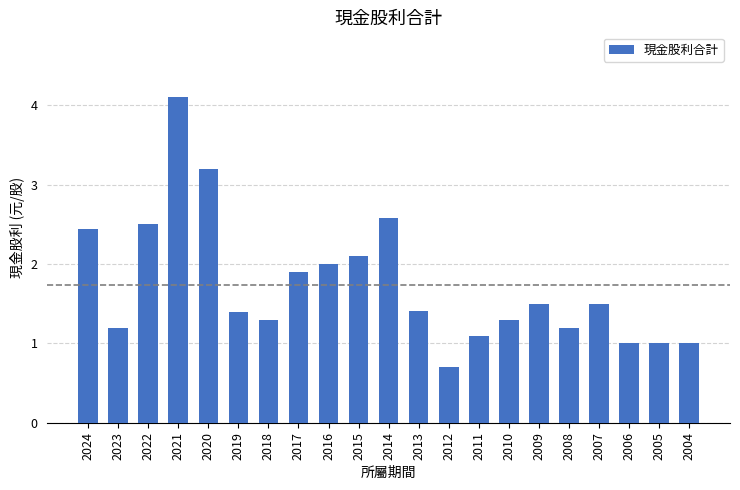

What is the value of the 17th bar from the left?

1.2